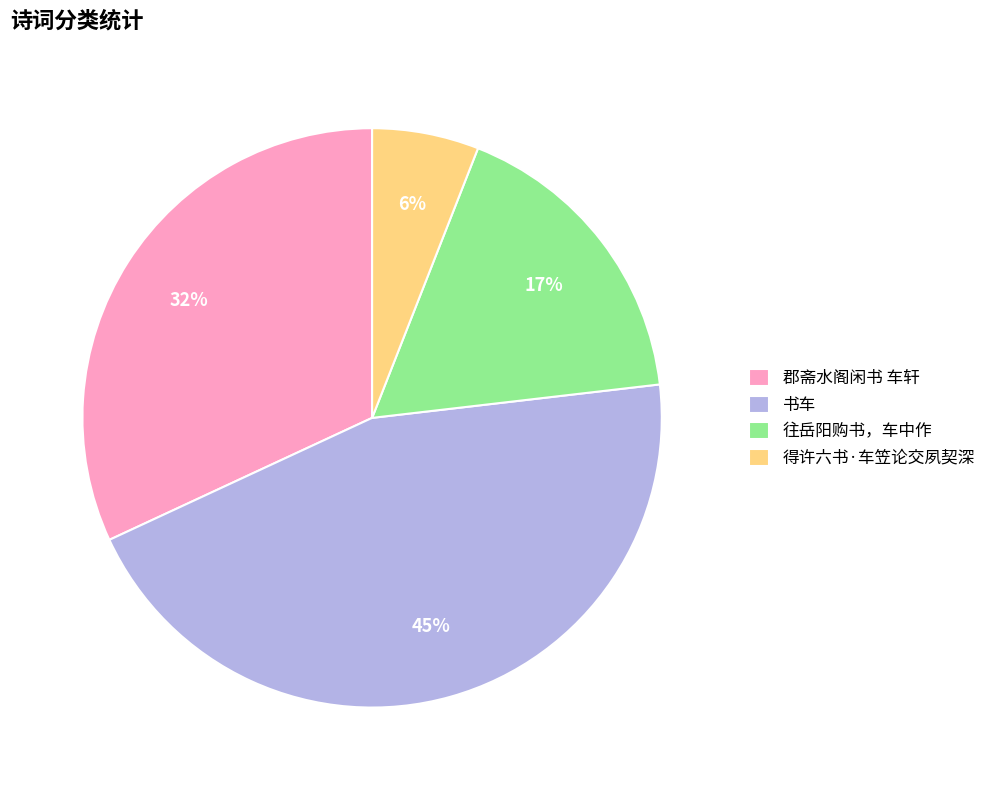

To the nearest percent, what percentage of the pie is 得许六书·车笠论交夙契深?

6%